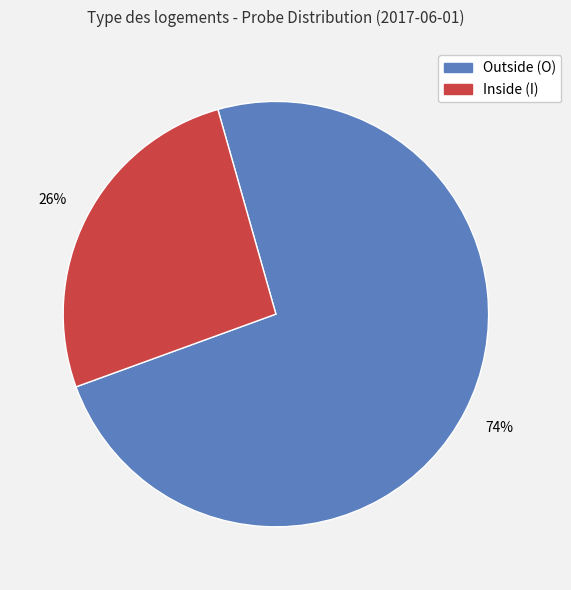

Is there a majority slice in this chart?

Yes